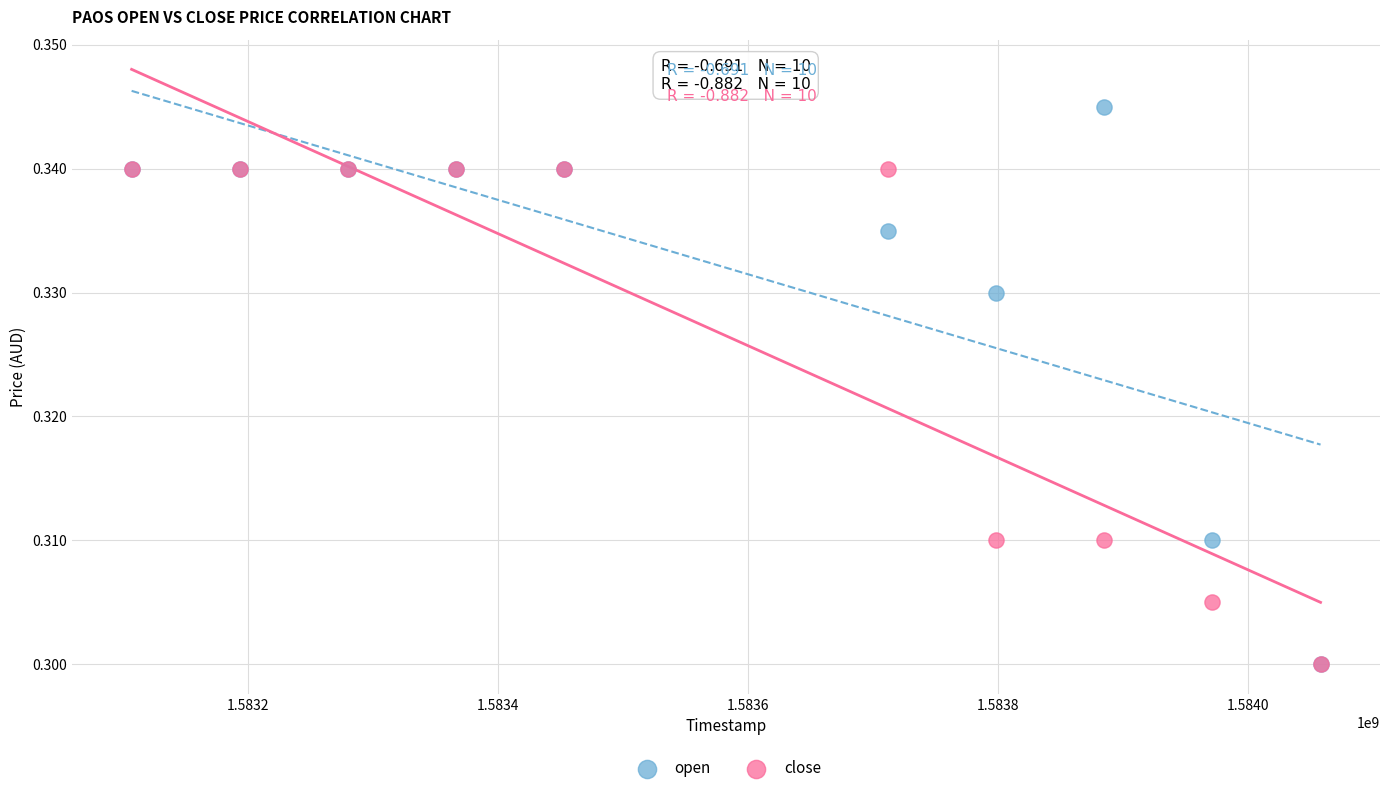

Which series reaches the maximum Y coordinate?

open